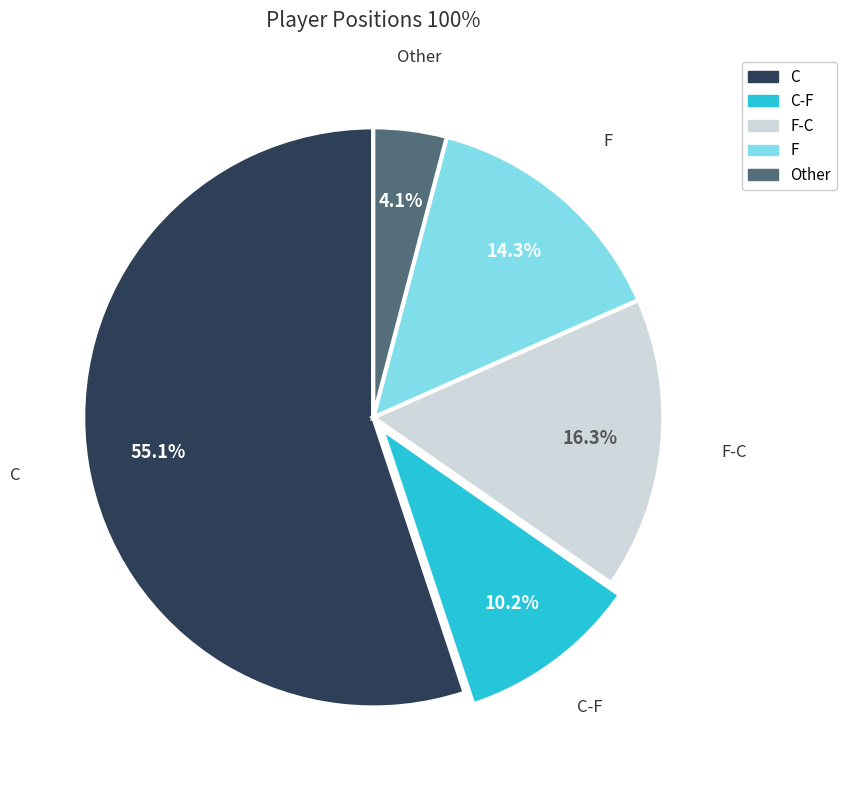

Approximately how many times larger is the value at F-C compared to Other?

4.0